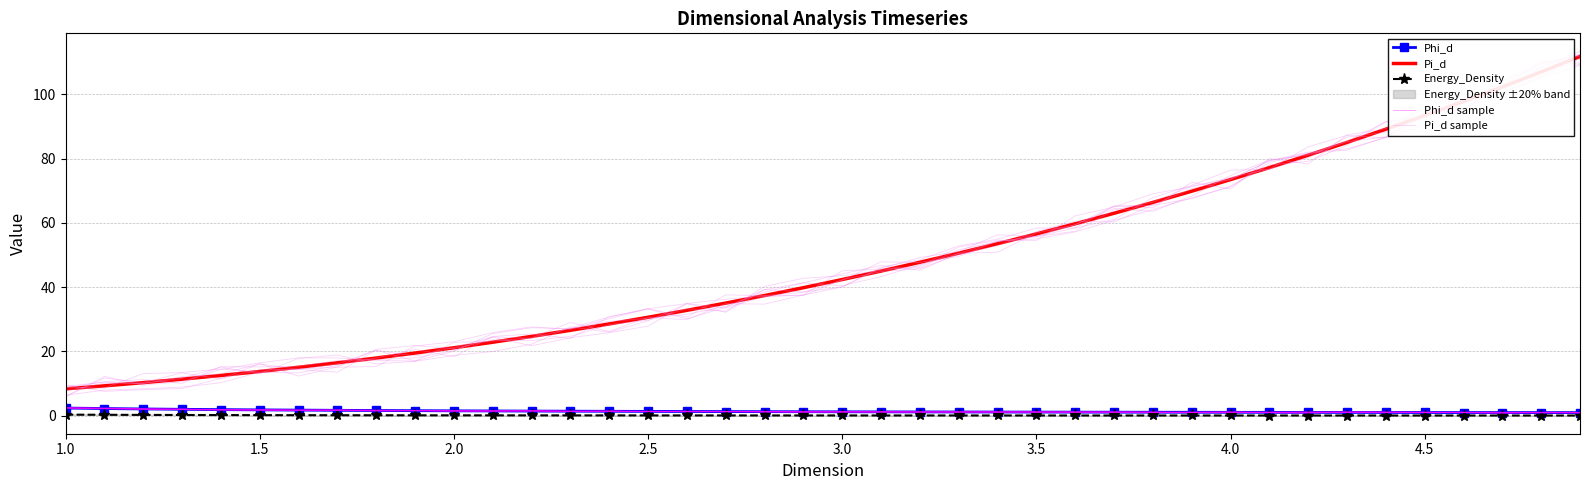

At 2.5, list the series in order from smallest to largest.

Energy_Density, Phi_d, Phi_d sample, Pi_d sample, Pi_d